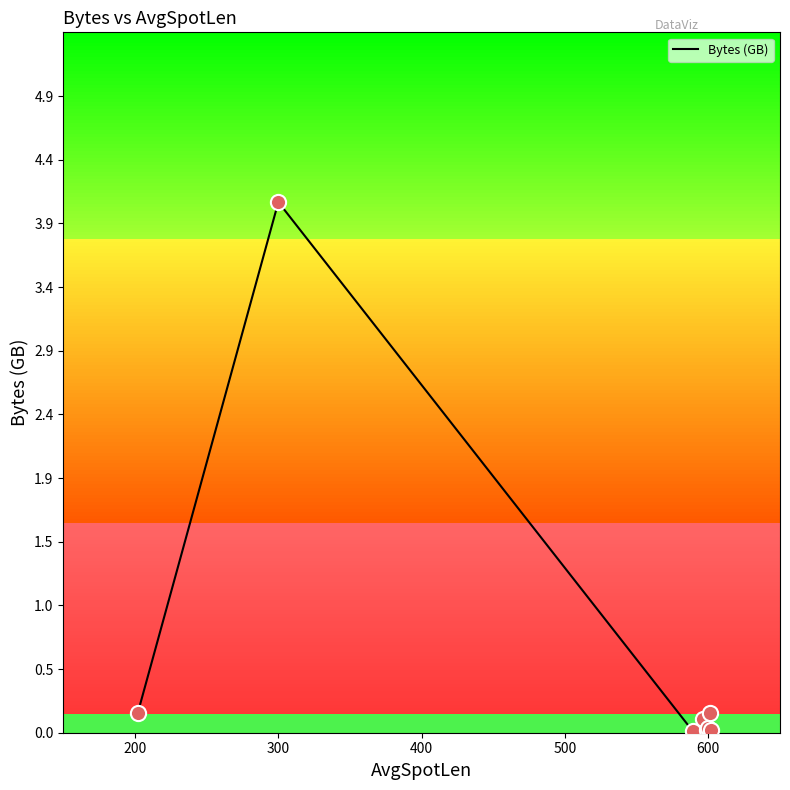

What is the average value?

0.6